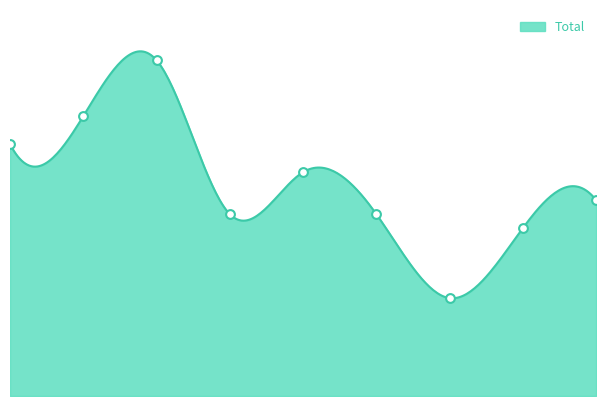

Approximately how many times larger is the value at 2021 compared to 2020?

0.5